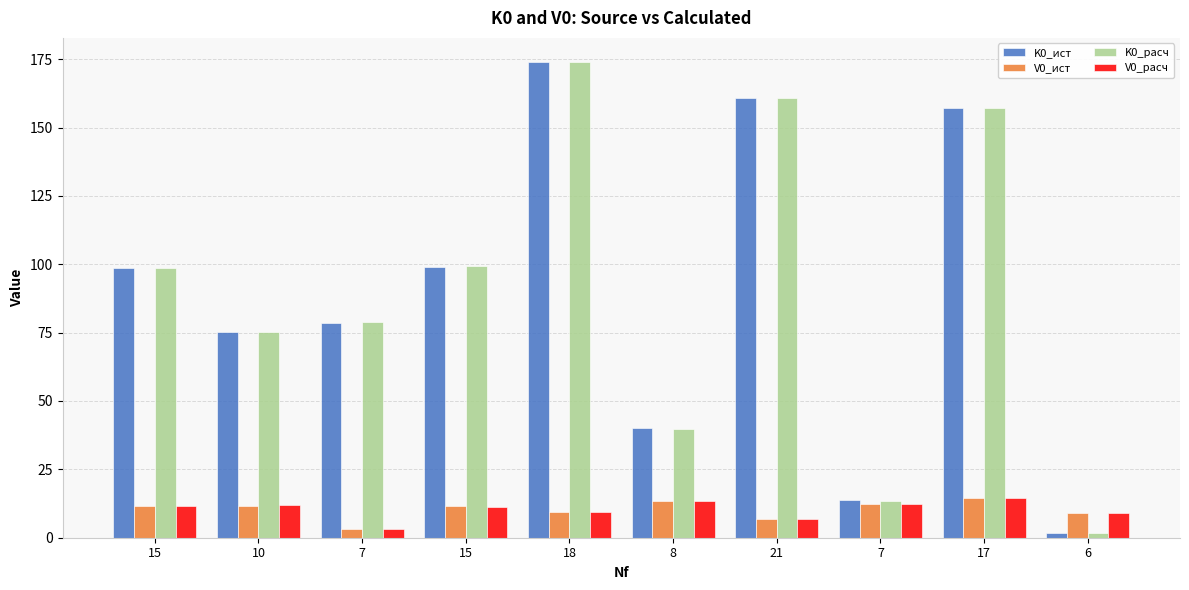

List the series in order of their peak value, lowest first.

V0_ист, V0_расч, K0_расч, K0_ист